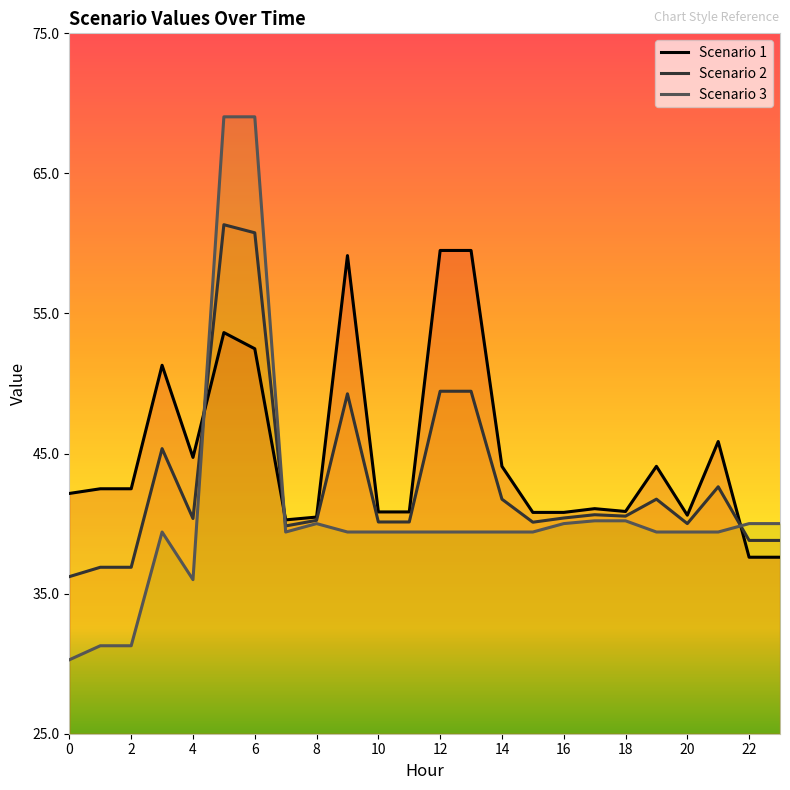

Count the number of data series in this chart.

3